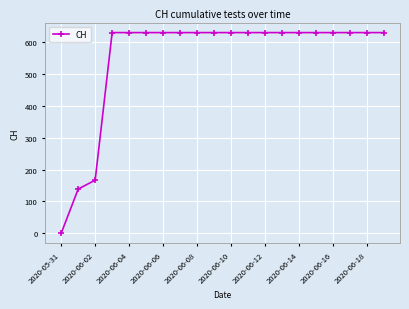

What is the greatest value displayed?

631